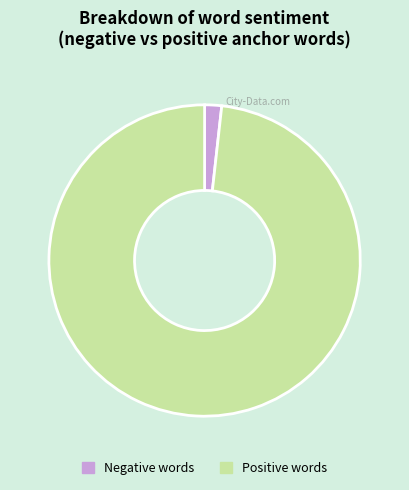

The Positive words slice represents 92% of the pie. True or false?

False